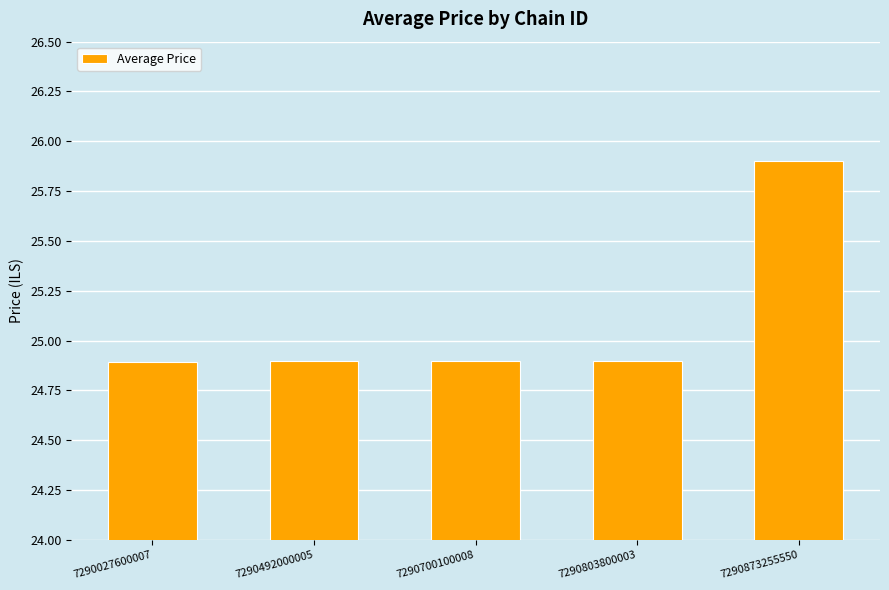

The chart shows a value of 15.6 at 7290027600007. True or false?

False